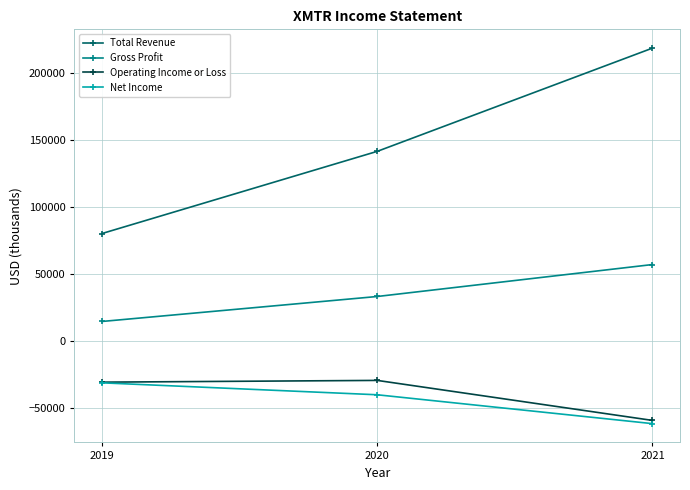

Is this an area chart (filled region under the line)?

No